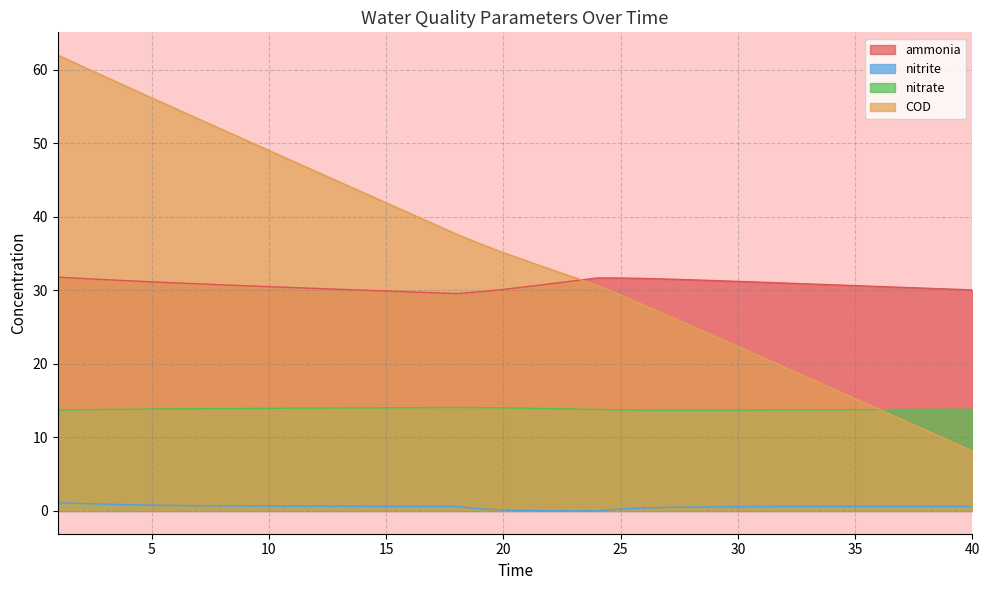

What is the approximate value of COD at 3?

59.1